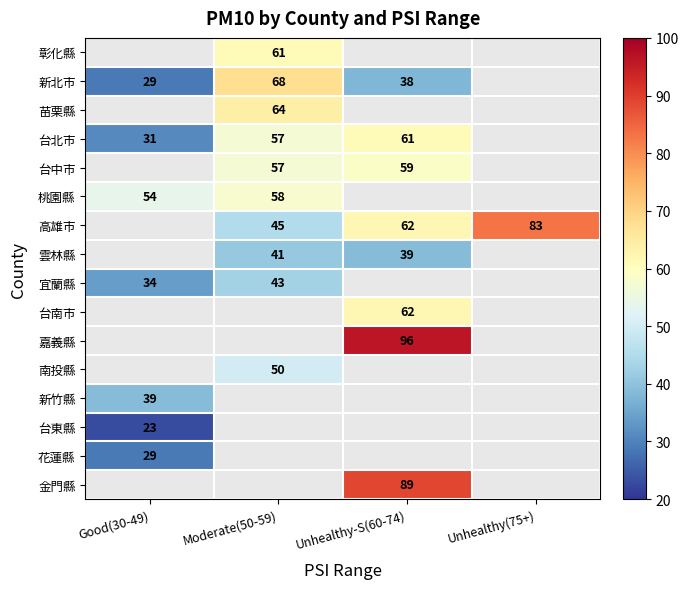

The value of 台南市 at Unhealthy-S(60-74) is 62. True or false?

True